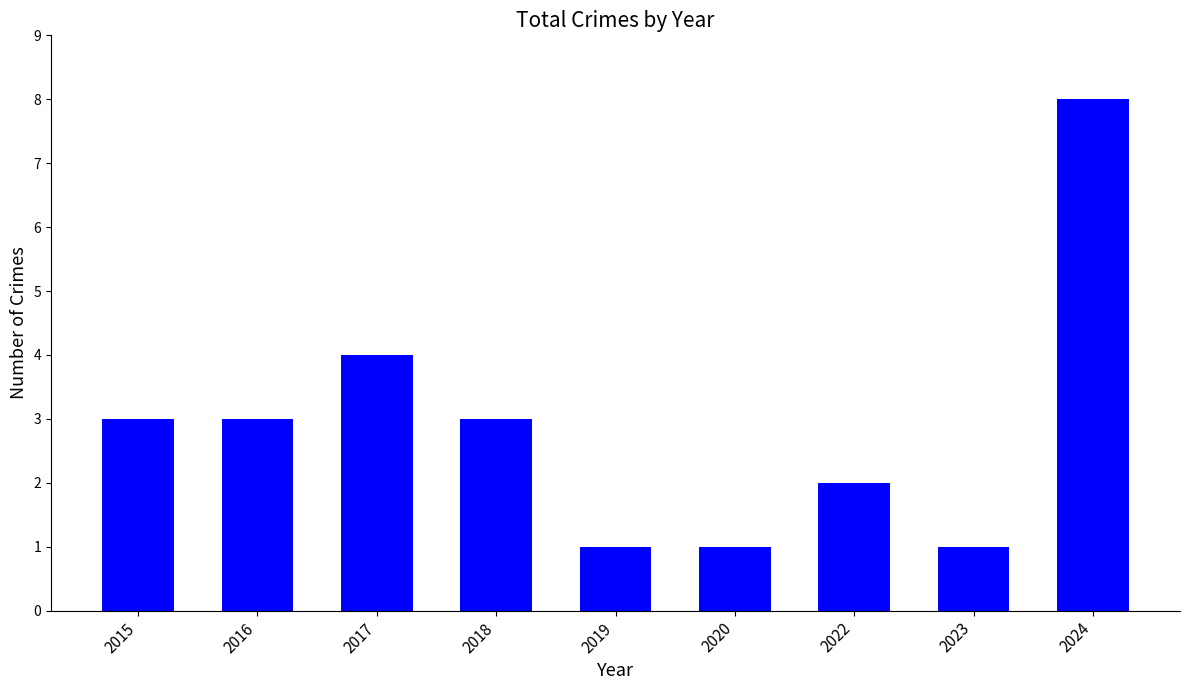

What is the value of the 7th bar from the left?

2